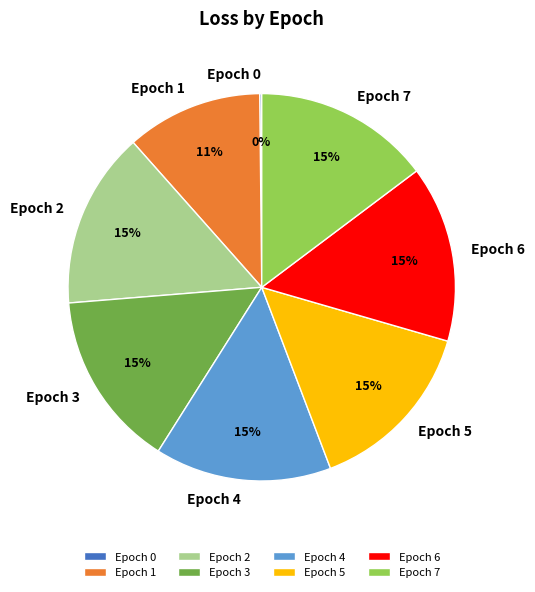

Is there a majority slice in this chart?

No